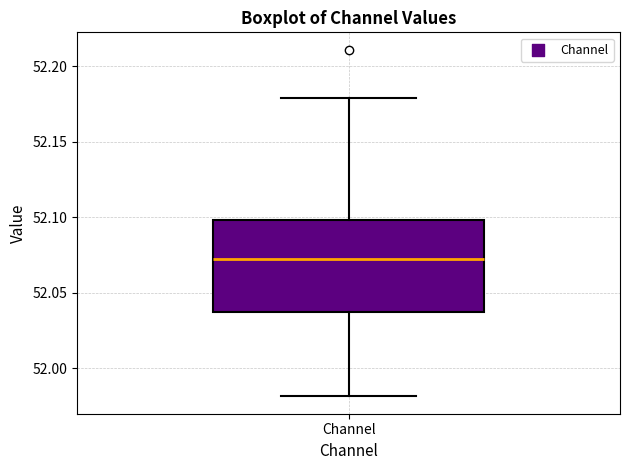

Where is the lower edge of the box for Channel on the y-axis? The values are not printed on the chart, so give them approximately, as read against the axis.

52.040